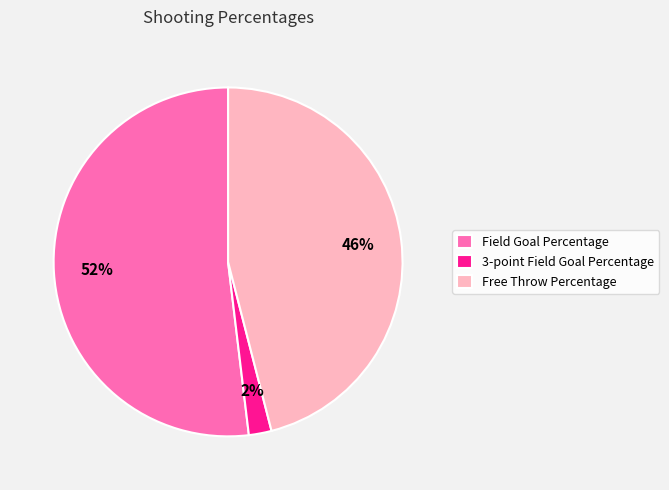

Do Field Goal Percentage and 3-point Field Goal Percentage together represent more than half of the pie?

Yes